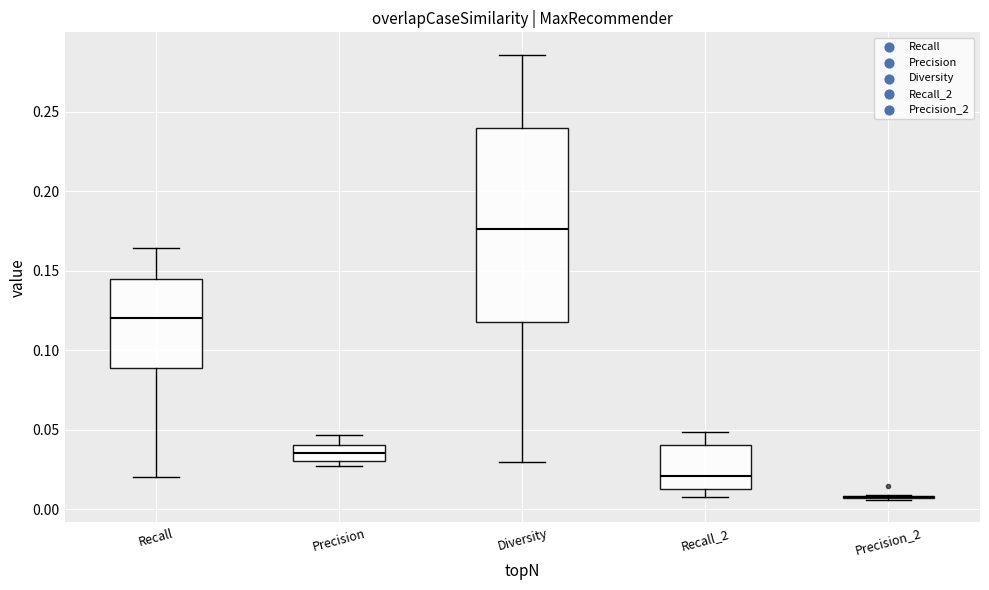

Which box is the tallest, from its lower edge to its upper edge?

Diversity